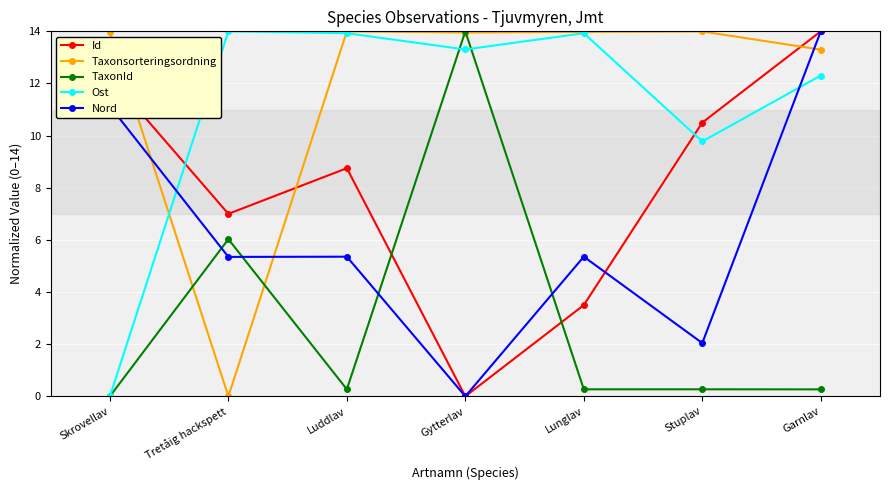

How many values in TaxonId are above zero?

6